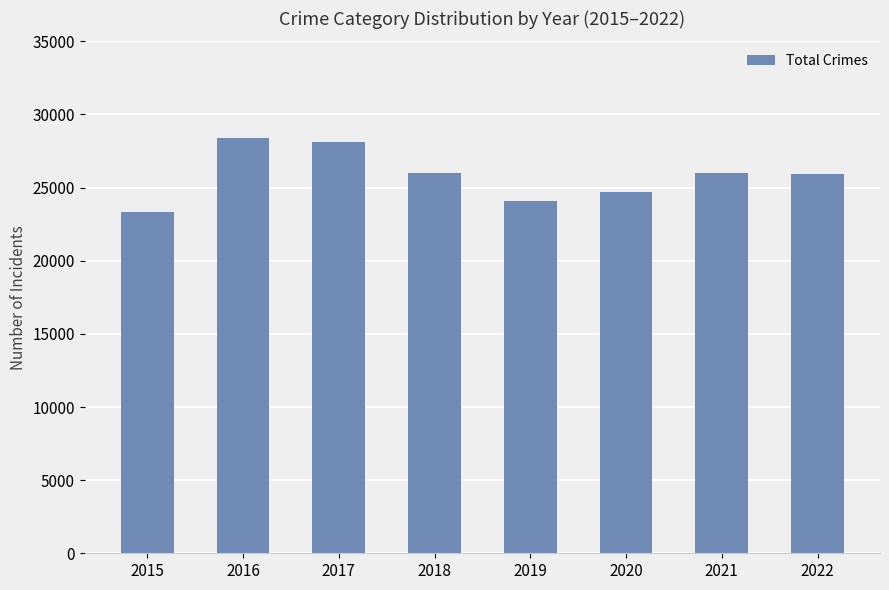

Are the bars horizontal?

No